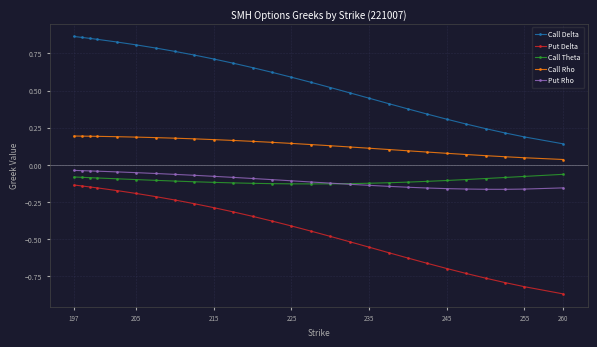

Which series has the widest spread of values?

Put Delta